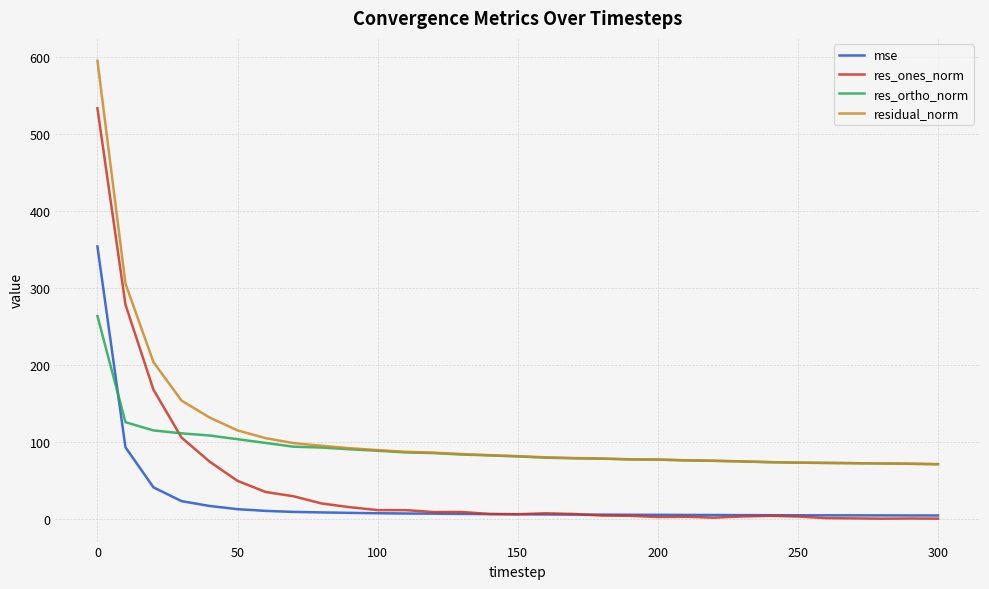

Which series has the widest spread of values?

res_ones_norm